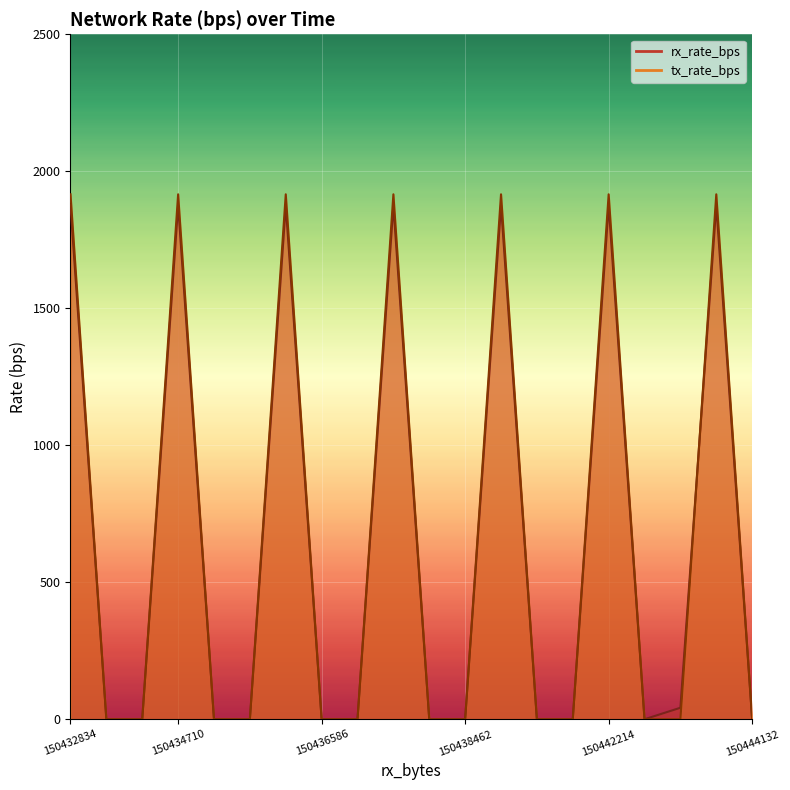

Is it true that rx_rate_bps equals 1876 at 150432834?

True